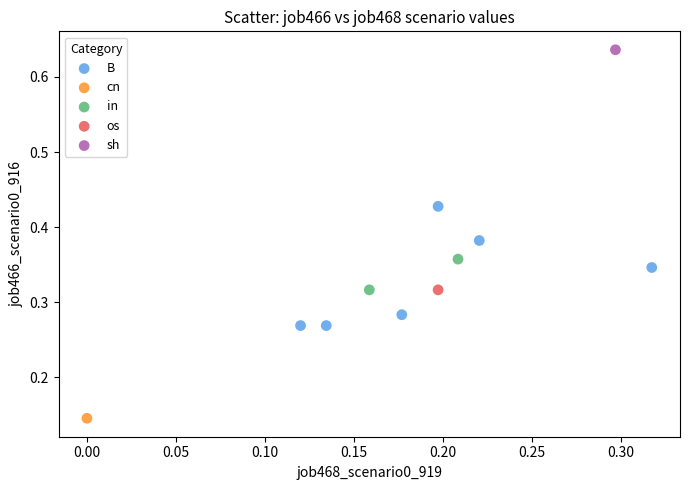

Which series reaches the minimum Y coordinate?

cn